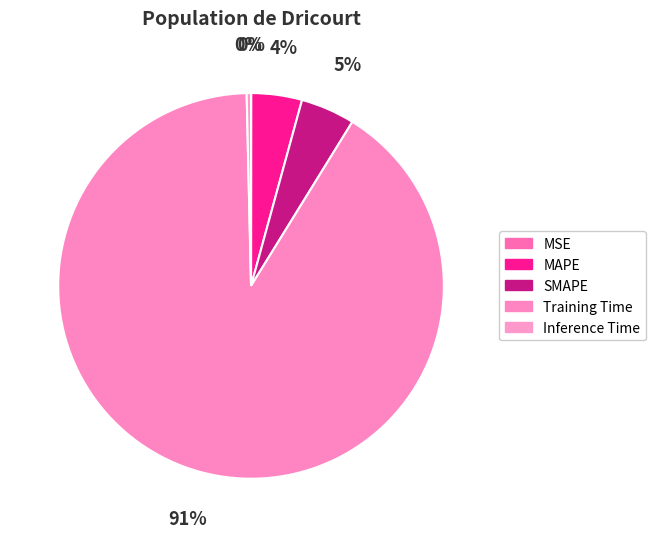

To the nearest percent, what is the difference between the Training Time and MSE slice percentages?

91%